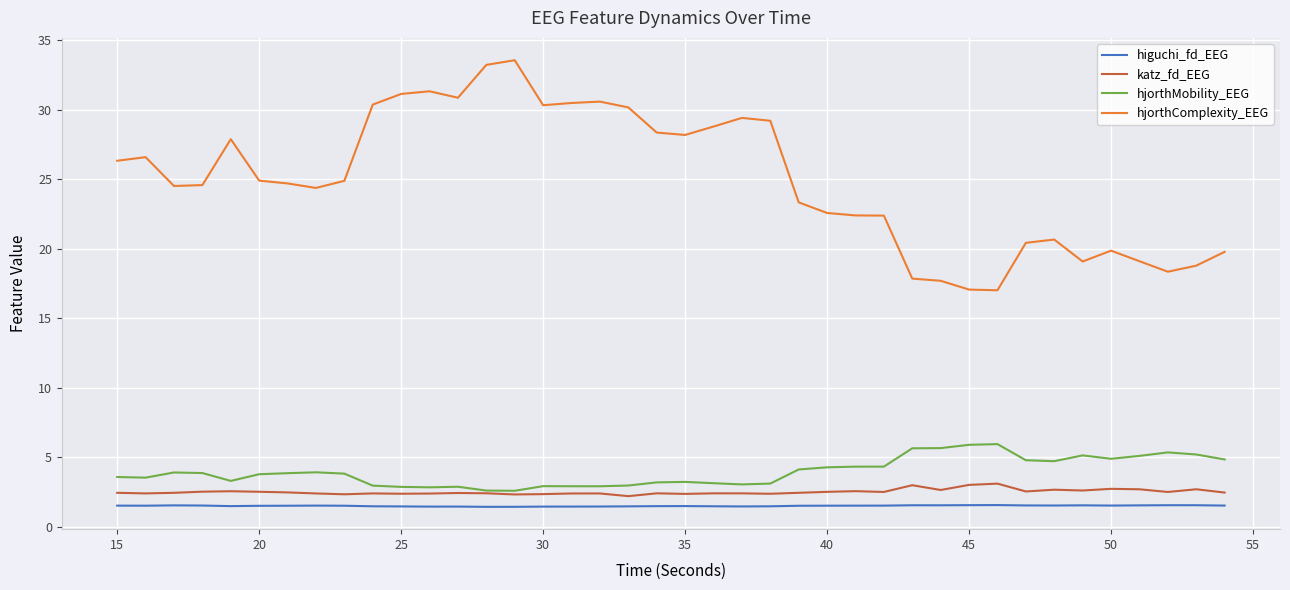

List the series in order of their peak value, lowest first.

higuchi_fd_EEG, katz_fd_EEG, hjorthMobility_EEG, hjorthComplexity_EEG